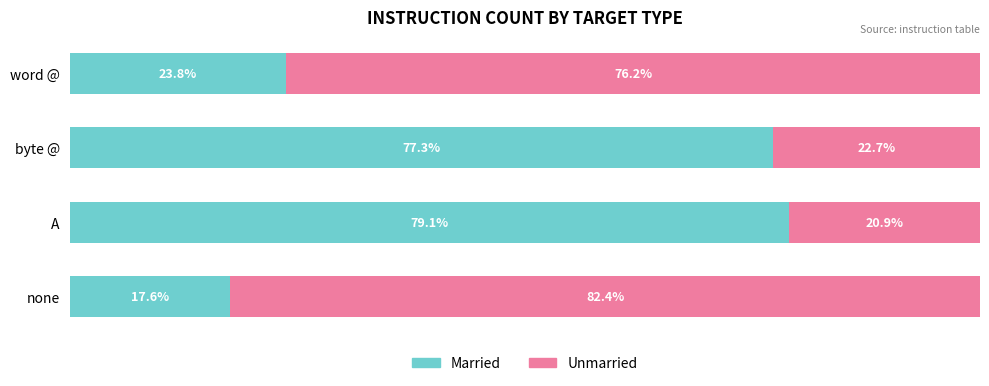

Where is Married nearest to the value 48?

word @